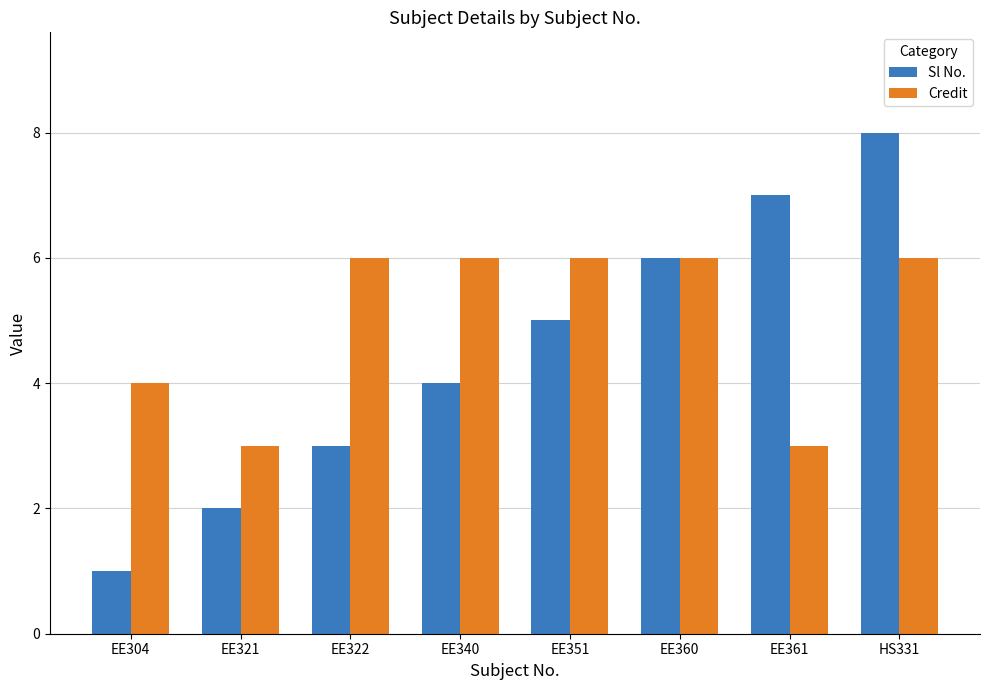

What is the minimum value shown in the chart?

1